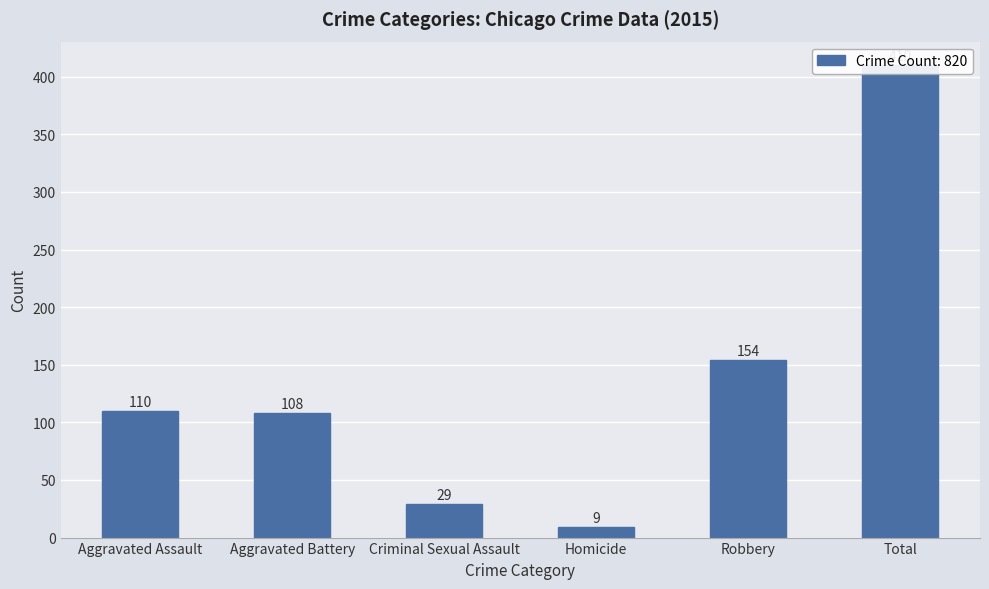

How many data points does each series have?

6